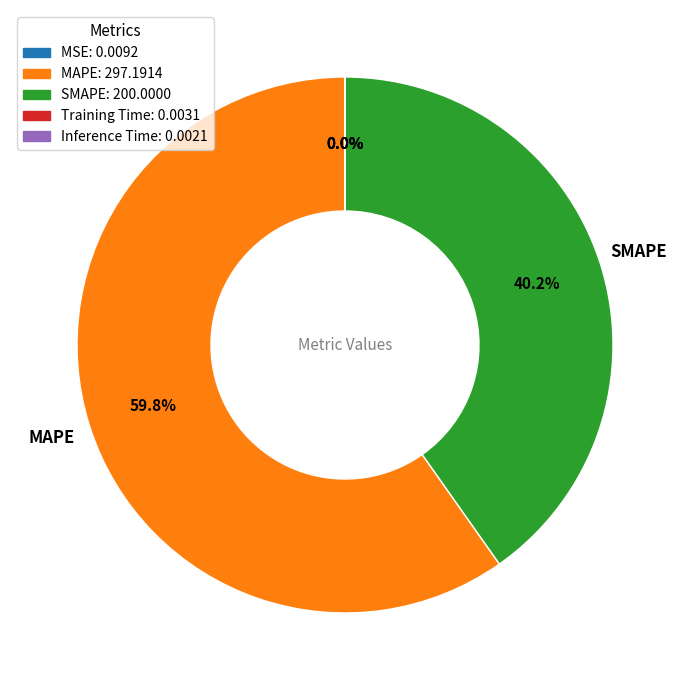

What percentage is NOT represented by SMAPE?

59.8%